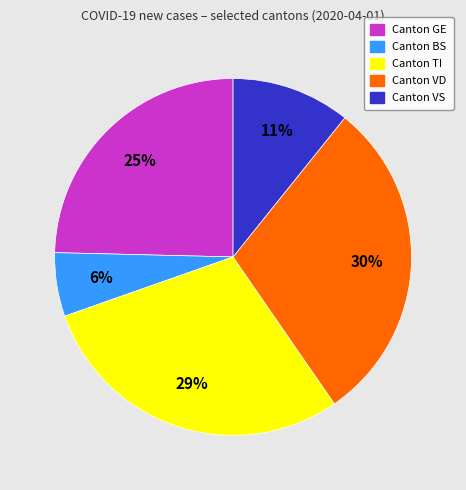

To the nearest percent, what is the difference between the largest and smallest slice percentages?

24%